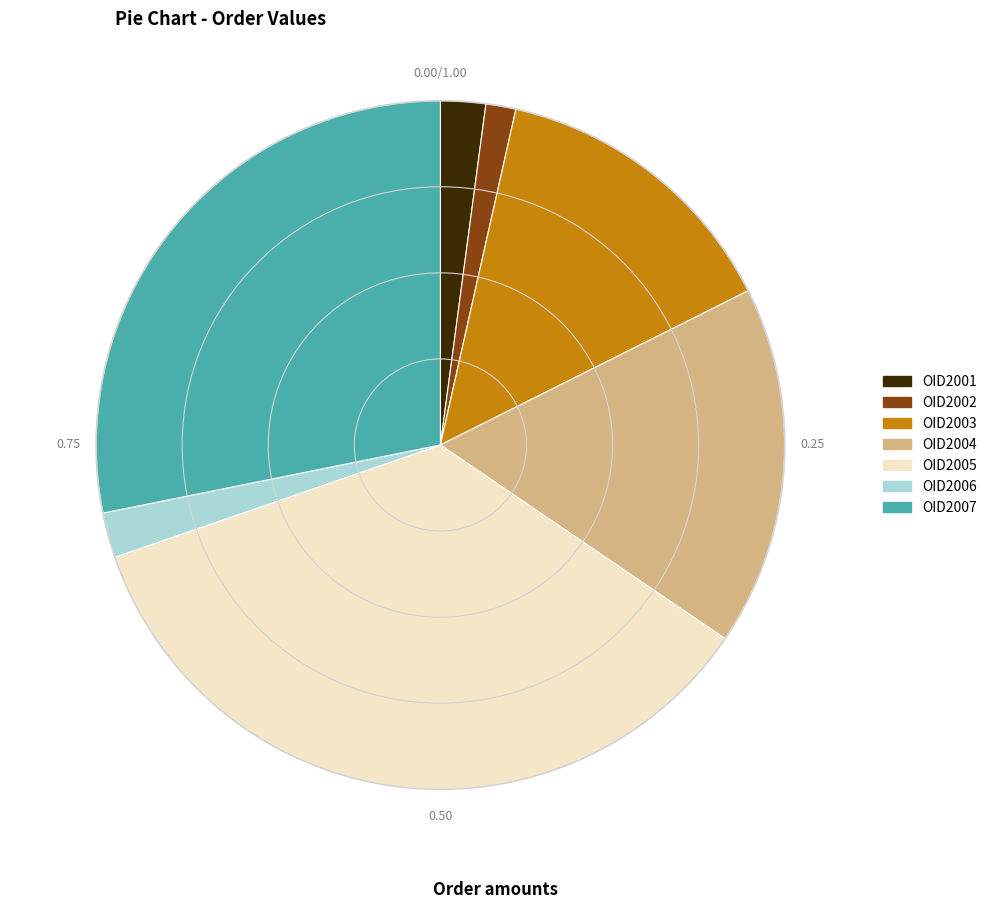

Is OID2002 the majority of the pie?

No